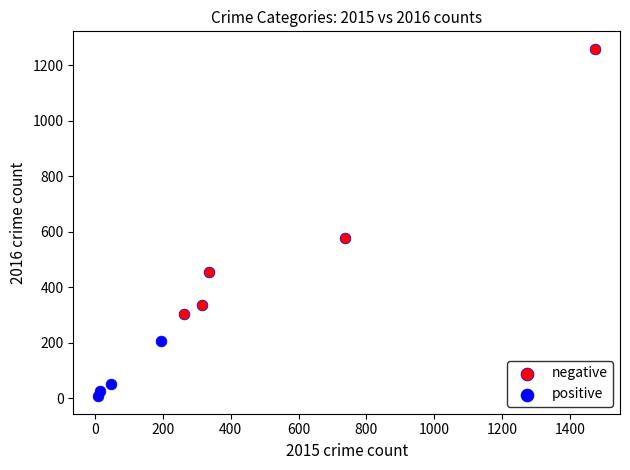

Which series contains the lowest Y value?

positive